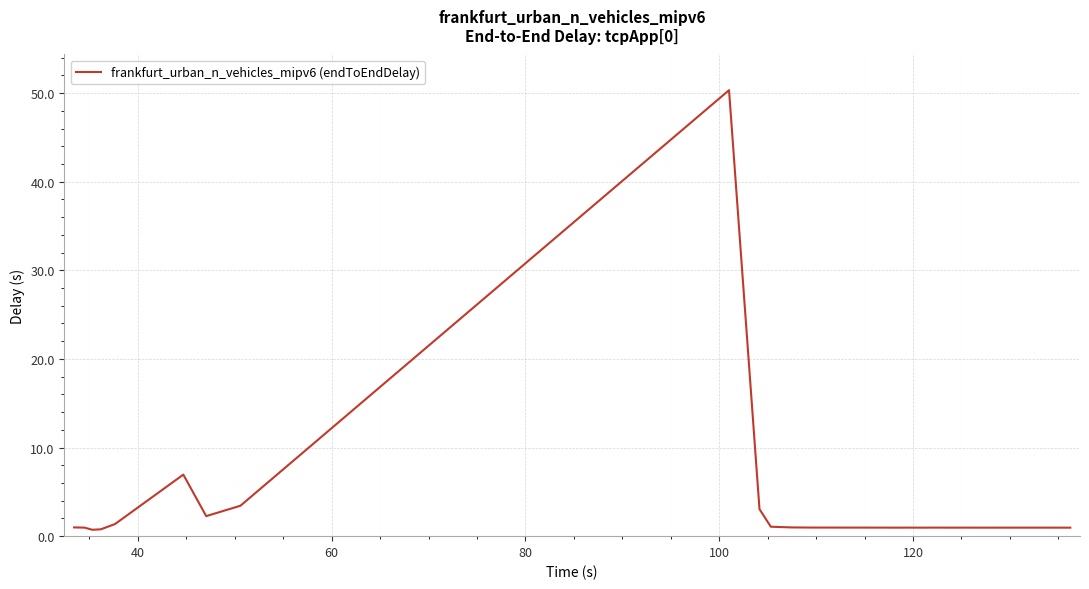

What is the maximum value shown in the chart?

50.3